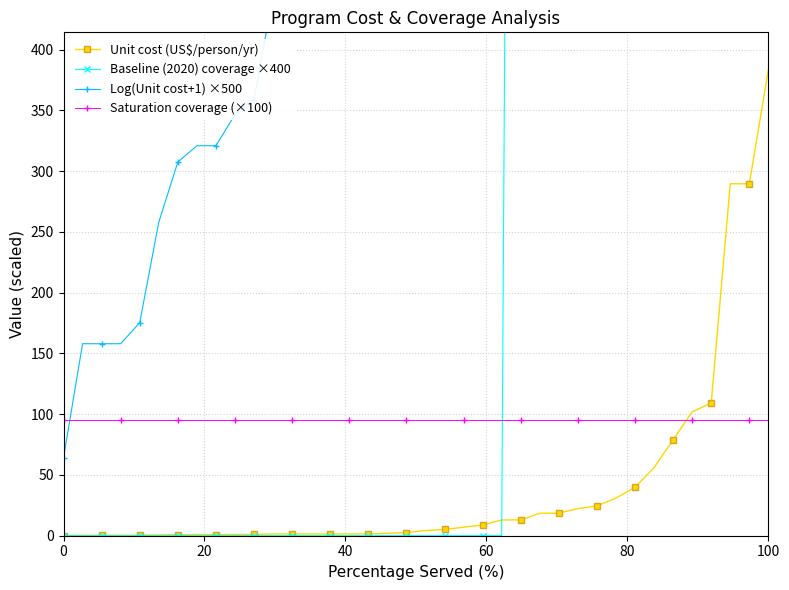

Is it true that Saturation coverage (×100) equals 95.0 at 20?

True